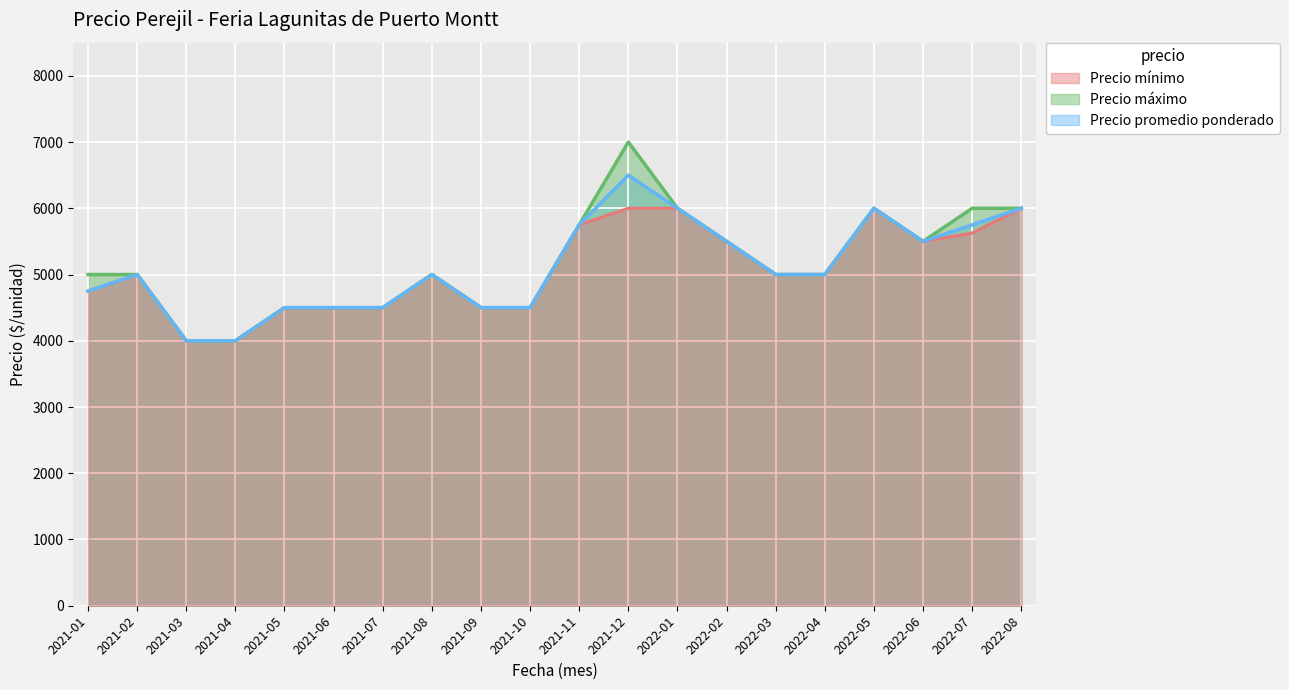

Rank the series by their maximum value, from lowest to highest.

Precio mínimo, Precio promedio ponderado, Precio máximo